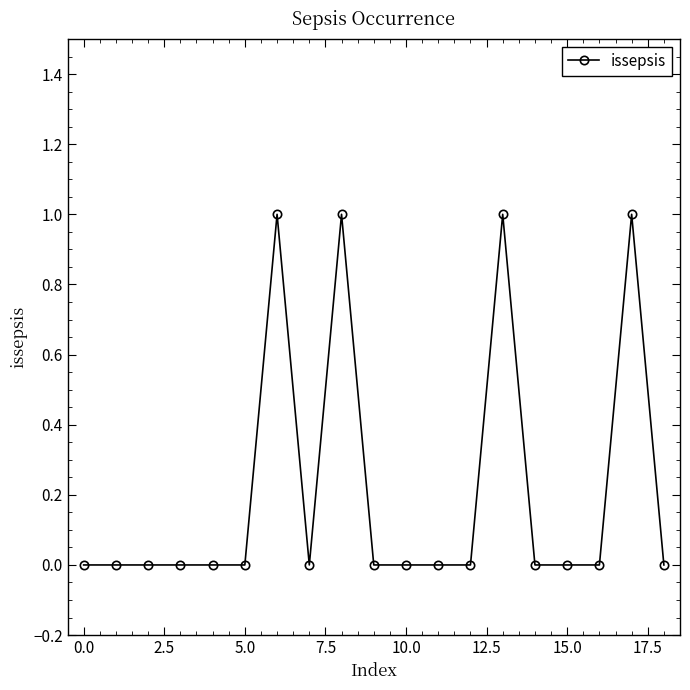

Reading left to right, what are all the values shown in this chart?

0	0	0	0	0	0	1	0	1	0	0	0	0	1	0	0	0	1	0